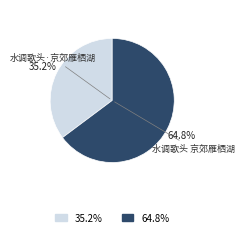

How many slices are in this pie chart?

2